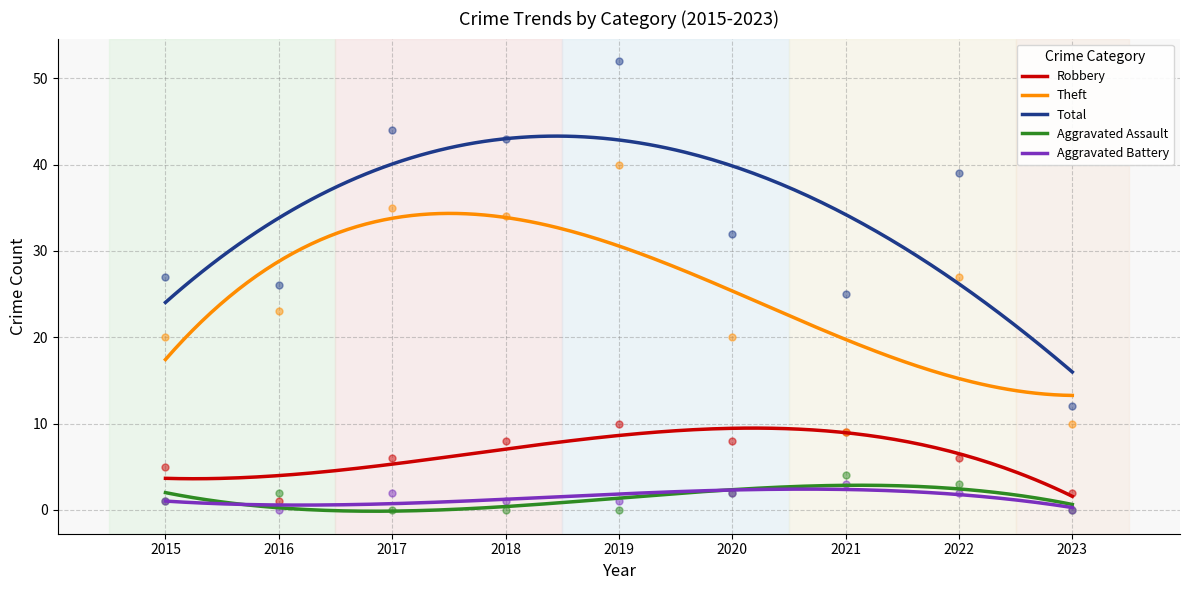

Which series contains the highest Y value?

Total